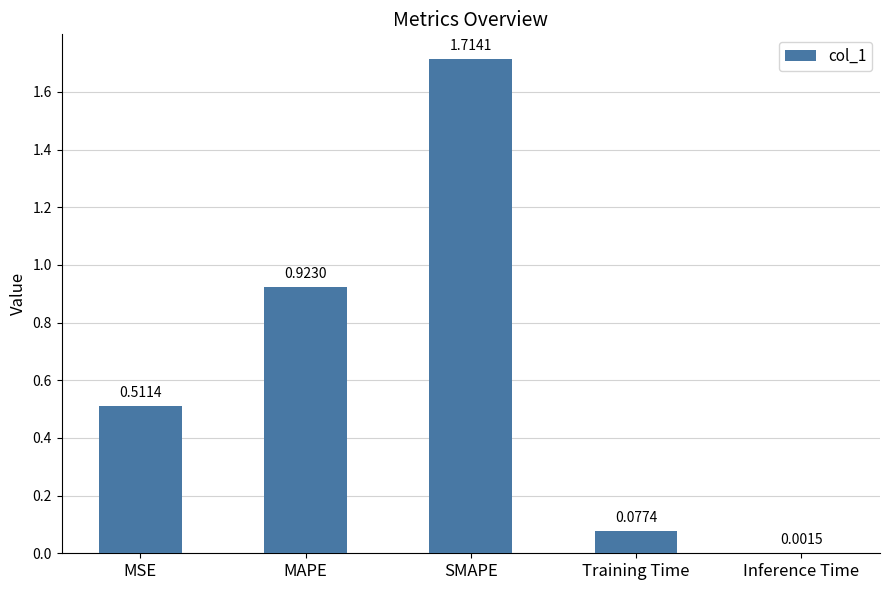

At which category does the chart reach its peak across all series?

SMAPE